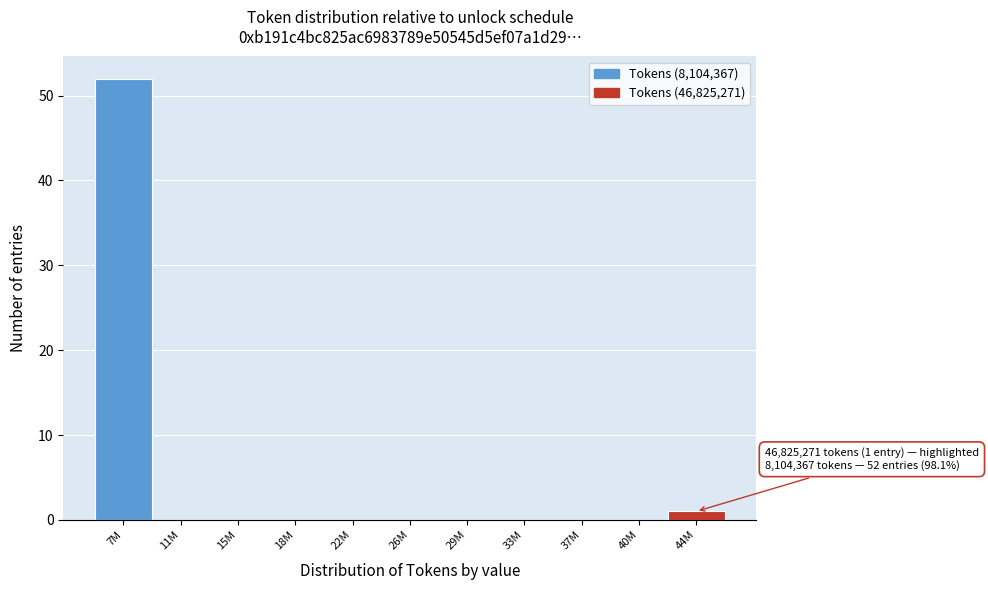

Reading left to right, extract all data points from this chart.

7M=52	11M=0	15M=0	18M=0	22M=0	26M=0	29M=0	33M=0	37M=0	40M=0	44M=1